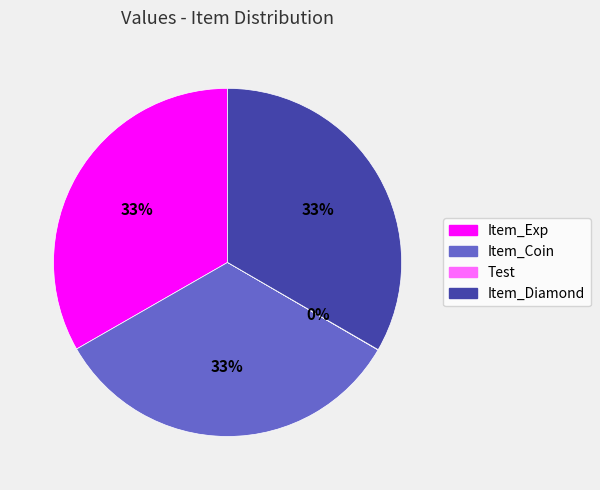

The Item_Exp slice represents 33% of the pie. True or false?

True